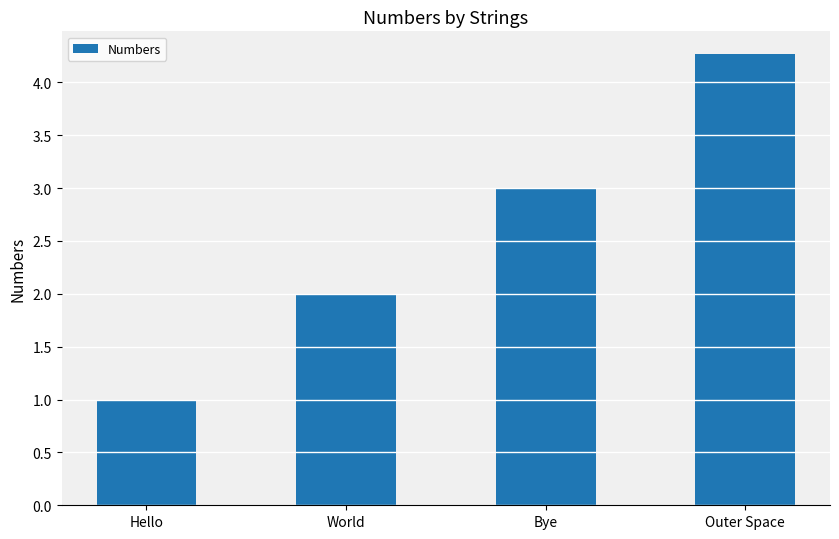

List the labels in order of value, smallest first.

Hello, World, Bye, Outer Space